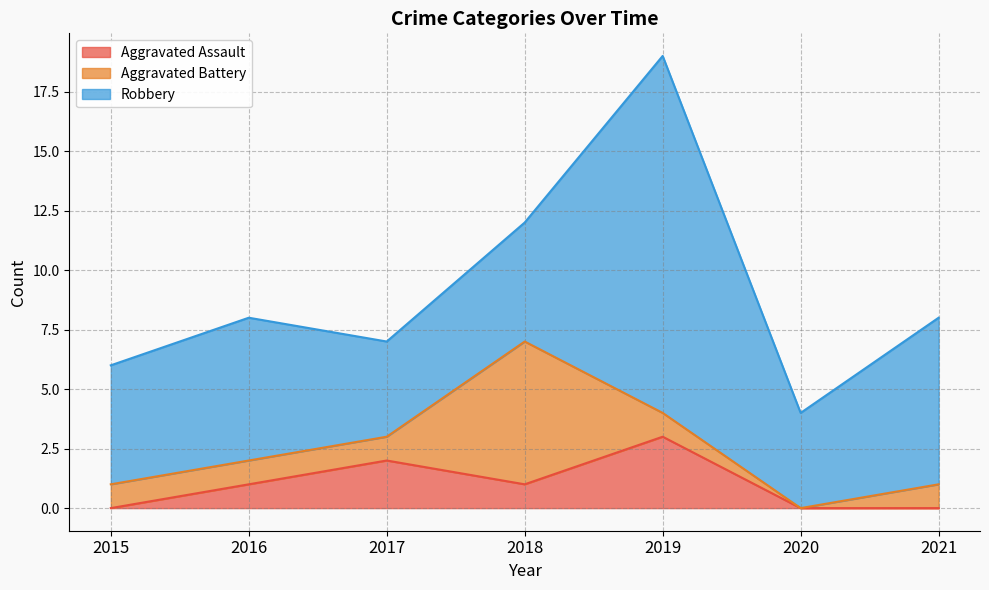

What is the spread (max minus min) of values at 2017?

3